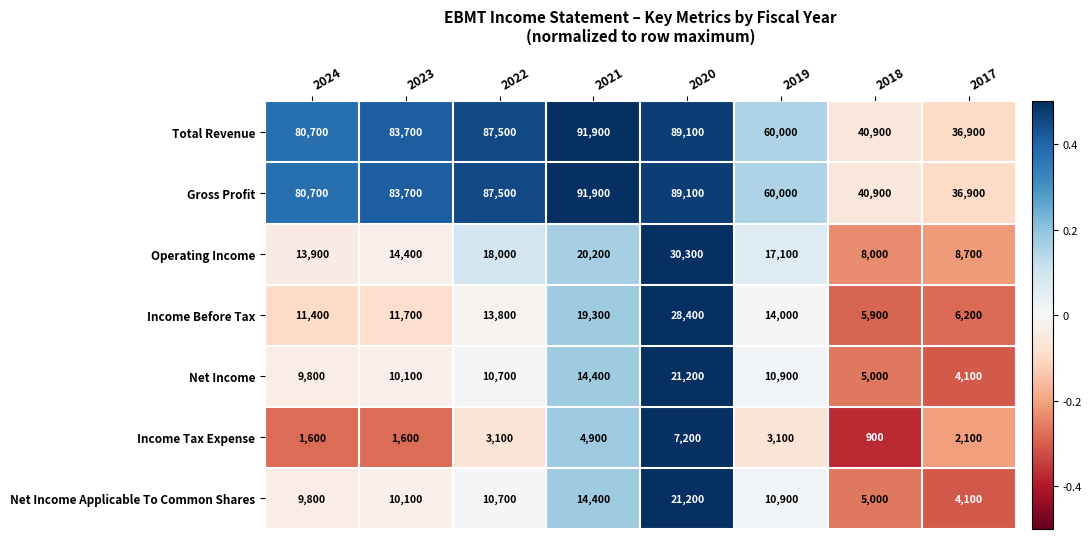

Count the number of data series in this chart.

7